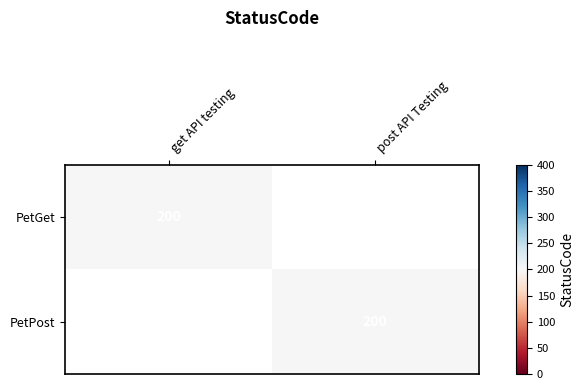

Is it true that PetPost equals 265 at post API Testing?

False